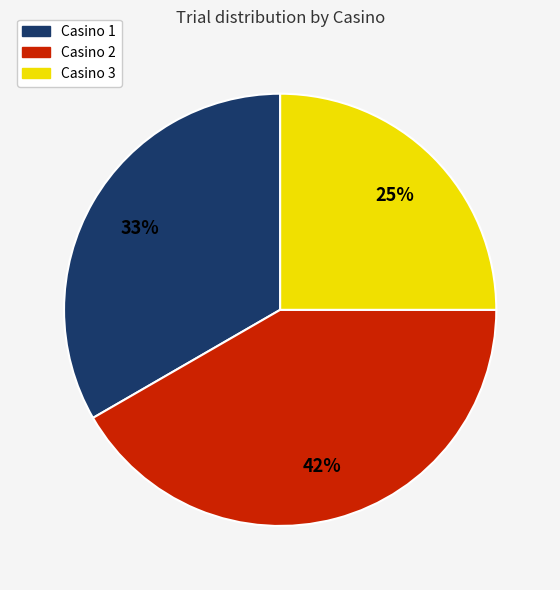

How many slices are in this pie chart?

3